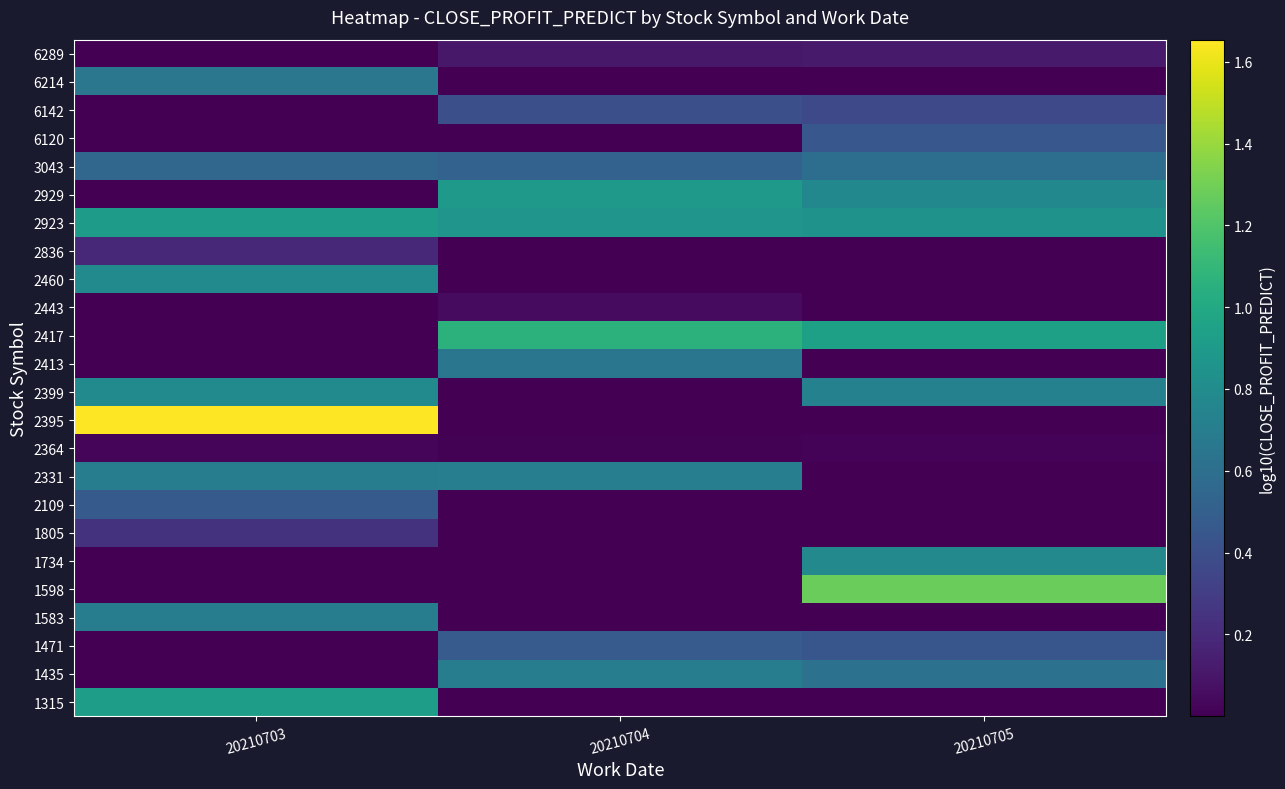

Reading right to left, what are all the values shown in this chart?

row_0: 20210705=0.0	20210704=0.0	20210703=0.9
row_1: 20210705=0.6	20210704=0.7	20210703=0.0
row_2: 20210705=0.4	20210704=0.5	20210703=0.0
row_3: 20210705=0.0	20210704=0.0	20210703=0.7
row_4: 20210705=1.3	20210704=0.0	20210703=0.0
row_5: 20210705=0.8	20210704=0.0	20210703=0.0
row_6: 20210705=0.0	20210704=0.0	20210703=0.2
row_7: 20210705=0.0	20210704=0.0	20210703=0.5
row_8: 20210705=0.0	20210704=0.7	20210703=0.7
row_9: 20210705=0.0	20210704=0.0	20210703=0.0
row_10: 20210705=0.0	20210704=0.0	20210703=1.7
row_11: 20210705=0.7	20210704=0.0	20210703=0.8
row_12: 20210705=0.0	20210704=0.6	20210703=0.0
row_13: 20210705=0.9	20210704=1.1	20210703=0.0
row_14: 20210705=0.0	20210704=0.0	20210703=0.0
row_15: 20210705=0.0	20210704=0.0	20210703=0.8
row_16: 20210705=0.0	20210704=0.0	20210703=0.2
row_17: 20210705=0.8	20210704=0.9	20210703=0.9
row_18: 20210705=0.8	20210704=0.9	20210703=0.0
row_19: 20210705=0.6	20210704=0.5	20210703=0.5
row_20: 20210705=0.5	20210704=0.0	20210703=0.0
row_21: 20210705=0.4	20210704=0.4	20210703=0.0
row_22: 20210705=0.0	20210704=0.0	20210703=0.7
row_23: 20210705=0.1	20210704=0.1	20210703=0.0